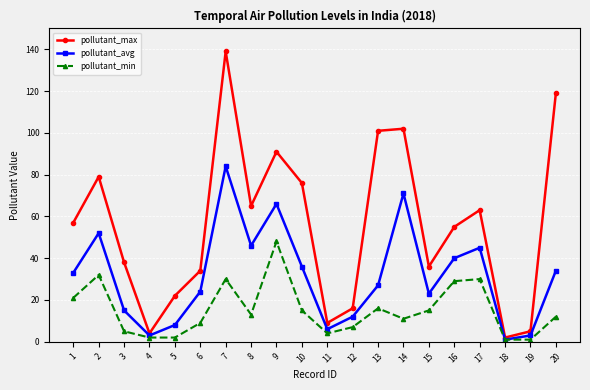

At which label does pollutant_max reach its minimum?

18